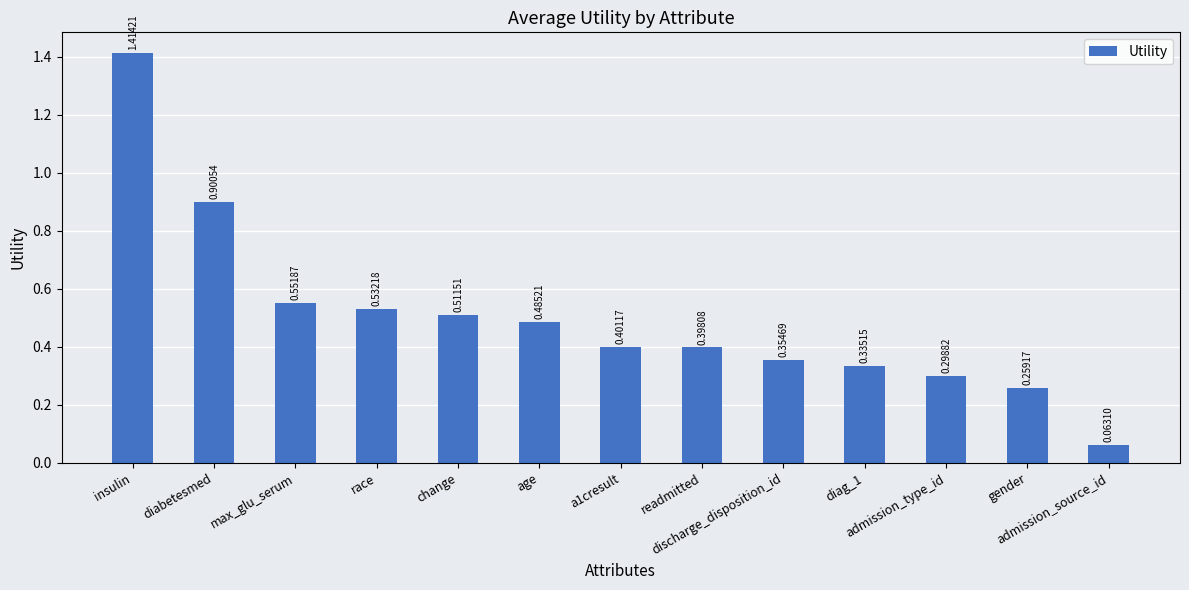

Is it true that the value at a1cresult is 0.4?

True